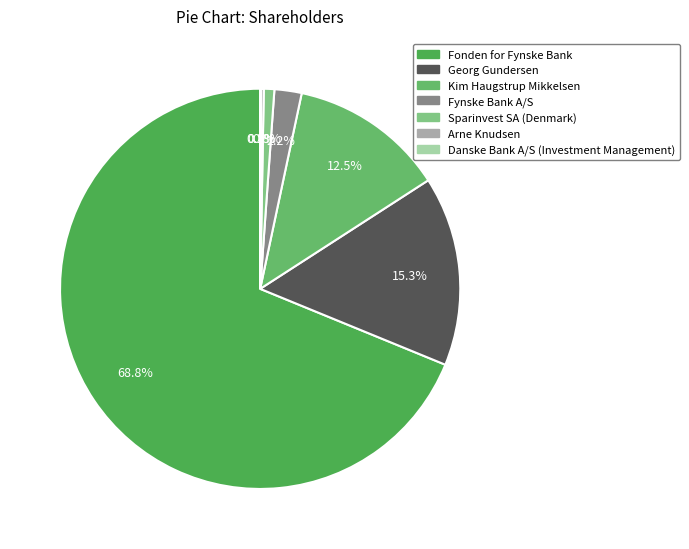

Which category has the biggest portion of the pie?

Fonden for Fynske Bank